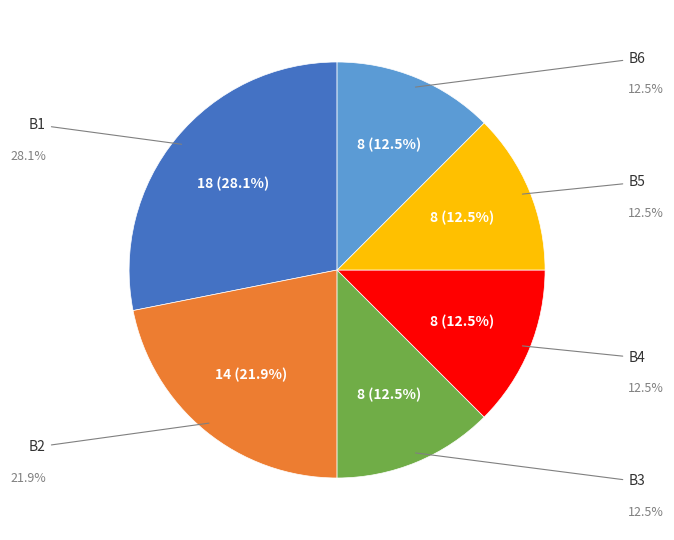

Is there a majority slice in this chart?

No